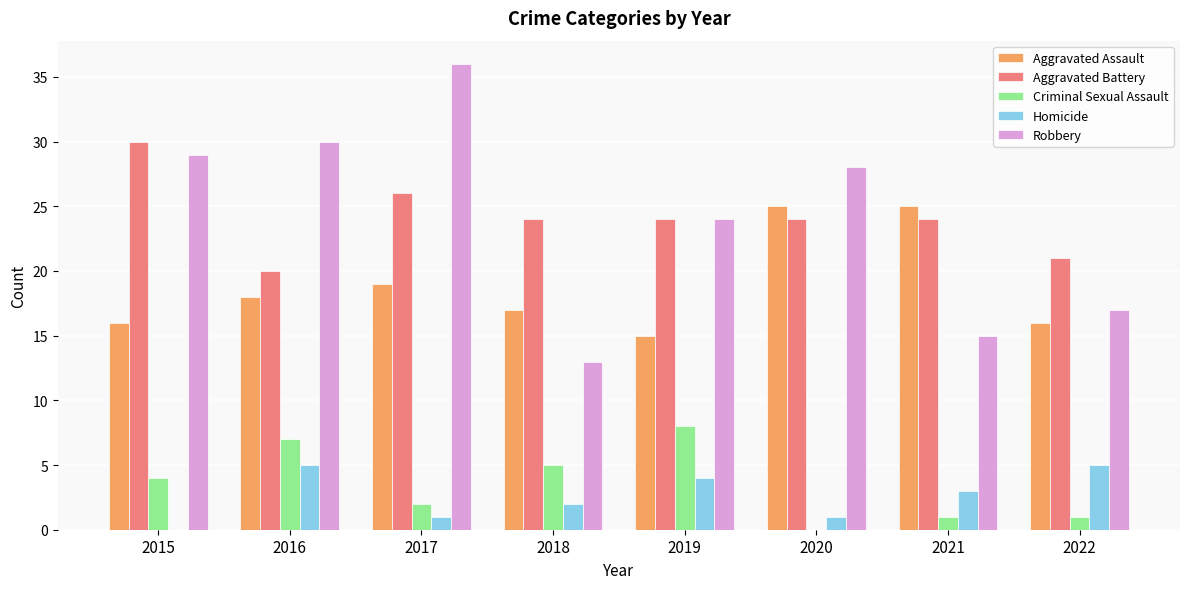

At which label does Robbery reach its peak?

2017